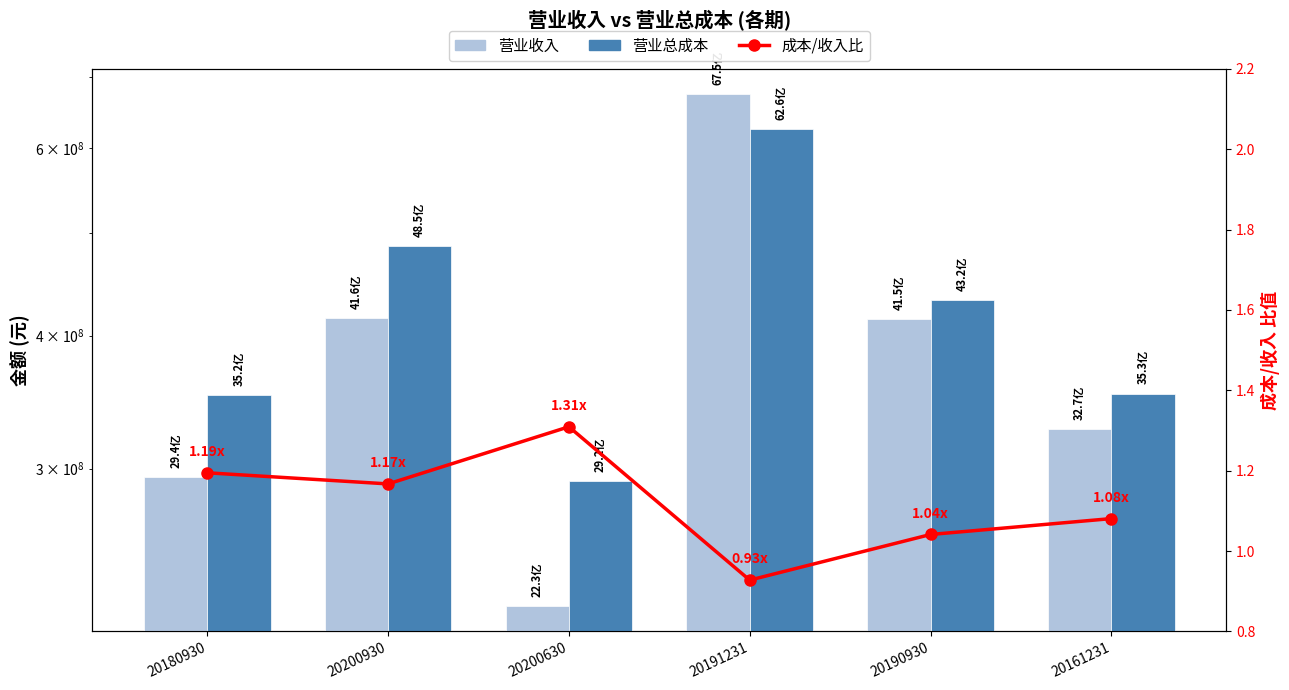

List the series in order of their peak value, highest first.

营业收入, 营业总成本, 成本/收入比